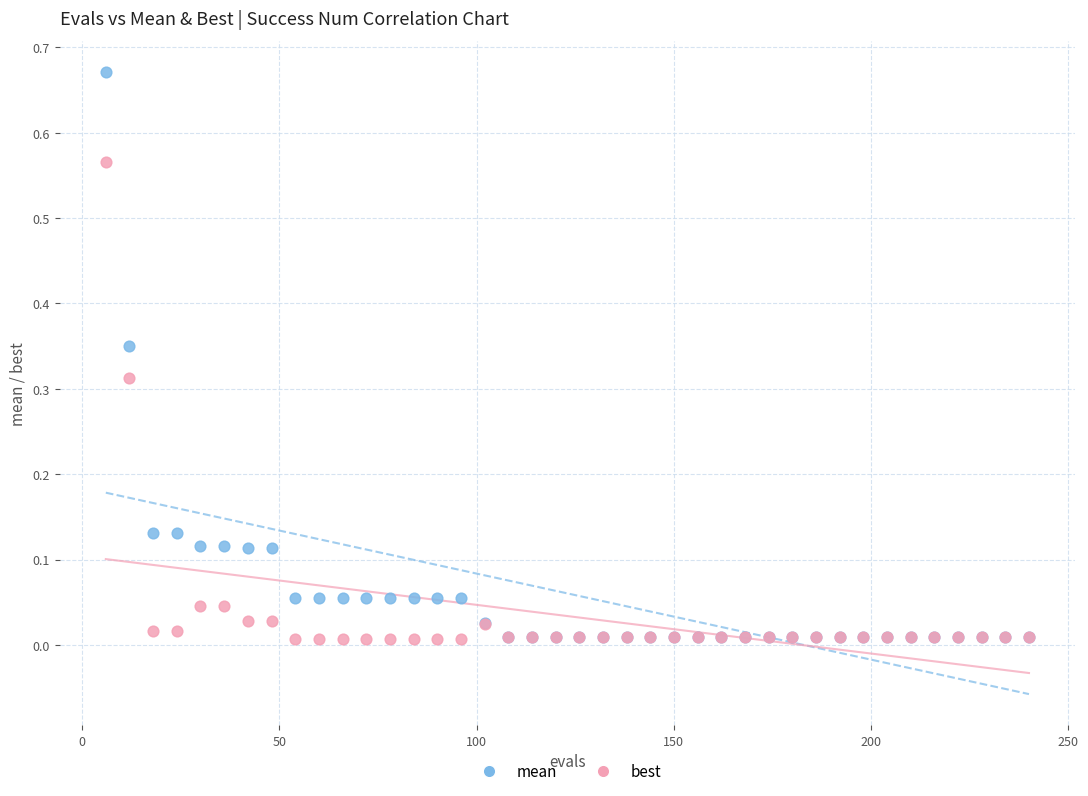

What are all the series names shown in the legend?

mean, best